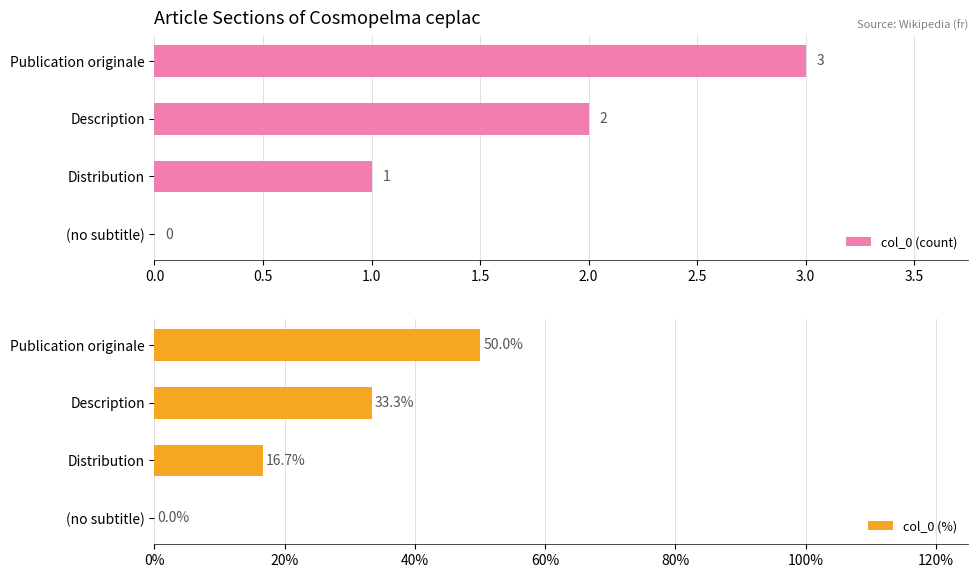

List the series in order of their overall mean, highest first.

col_0 (%), col_0 (count)